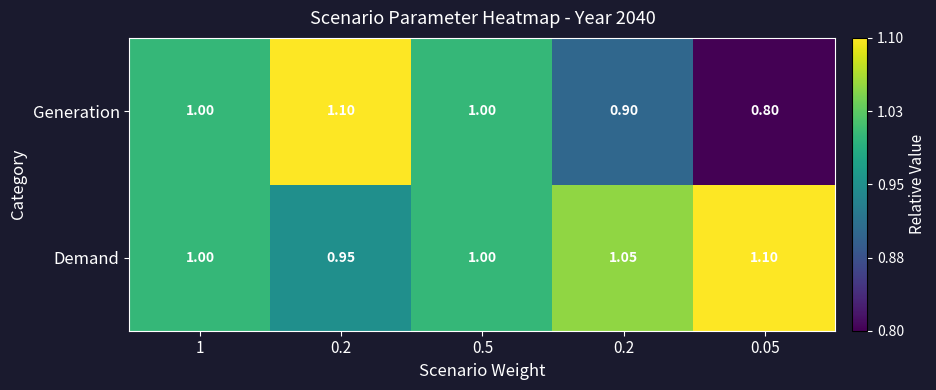

How many data points does each series have?

5